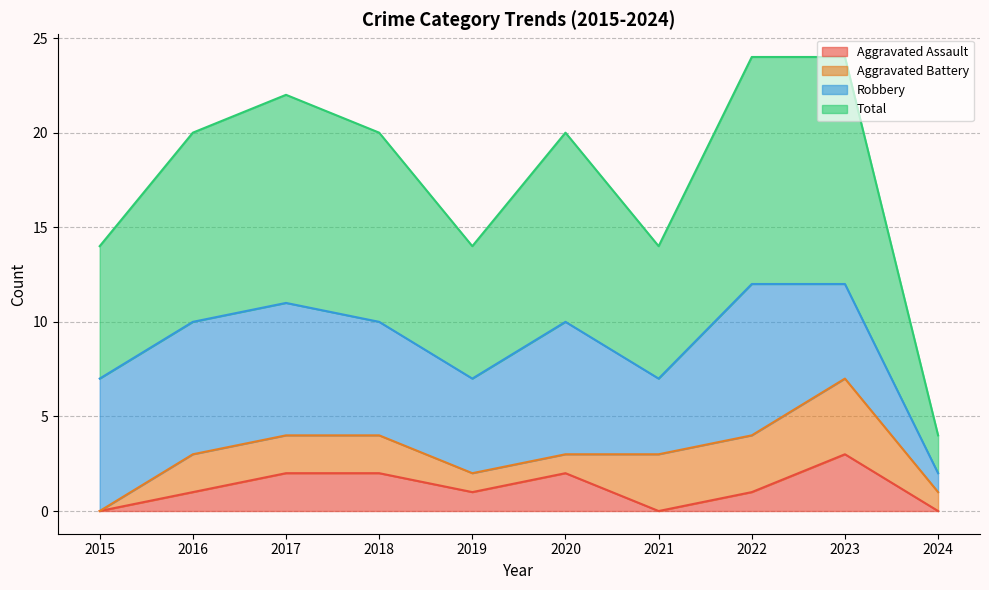

How many values in the Total series are below 10?

4